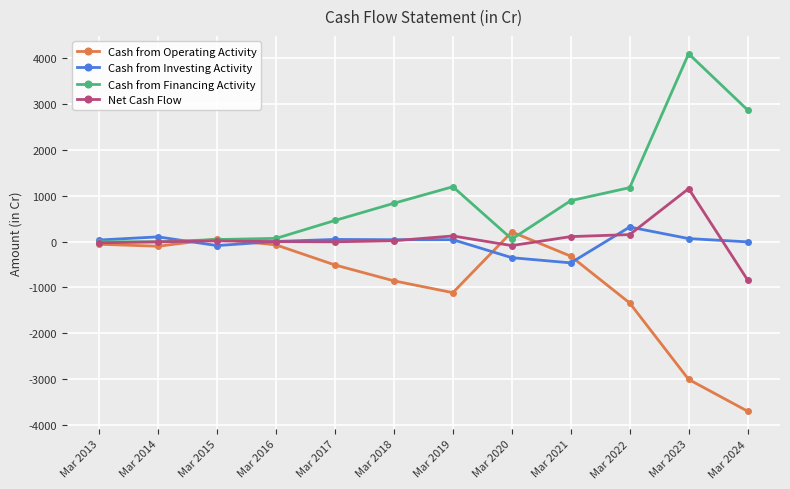

At which label is Cash from Operating Activity closest to -1745?

Mar 2022